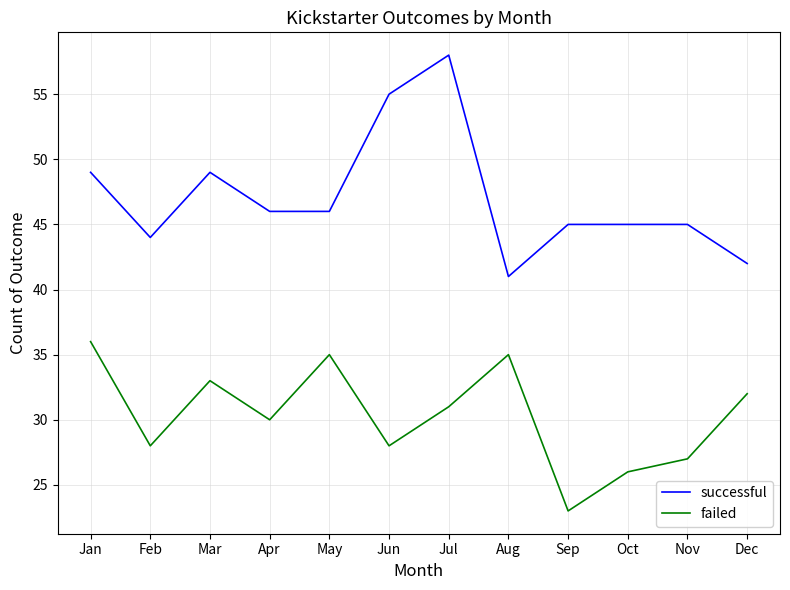

What is the total value across all series at Apr?

76